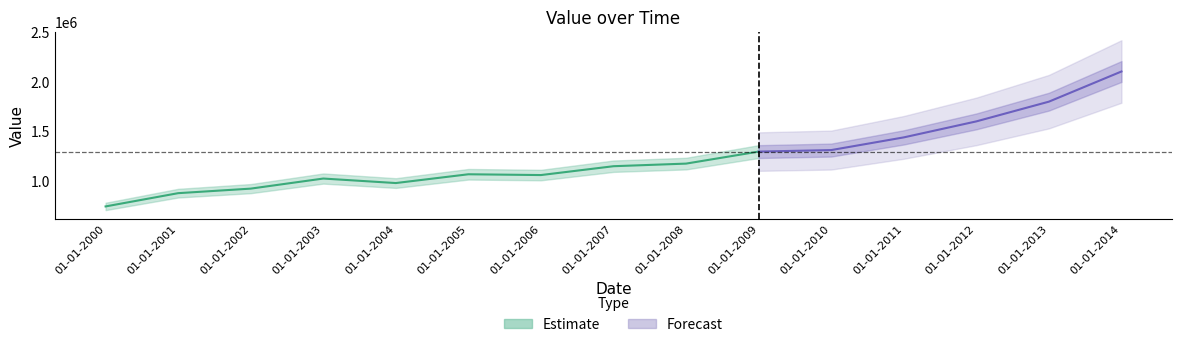

Where does the data first go above 1147711?

01-01-2007